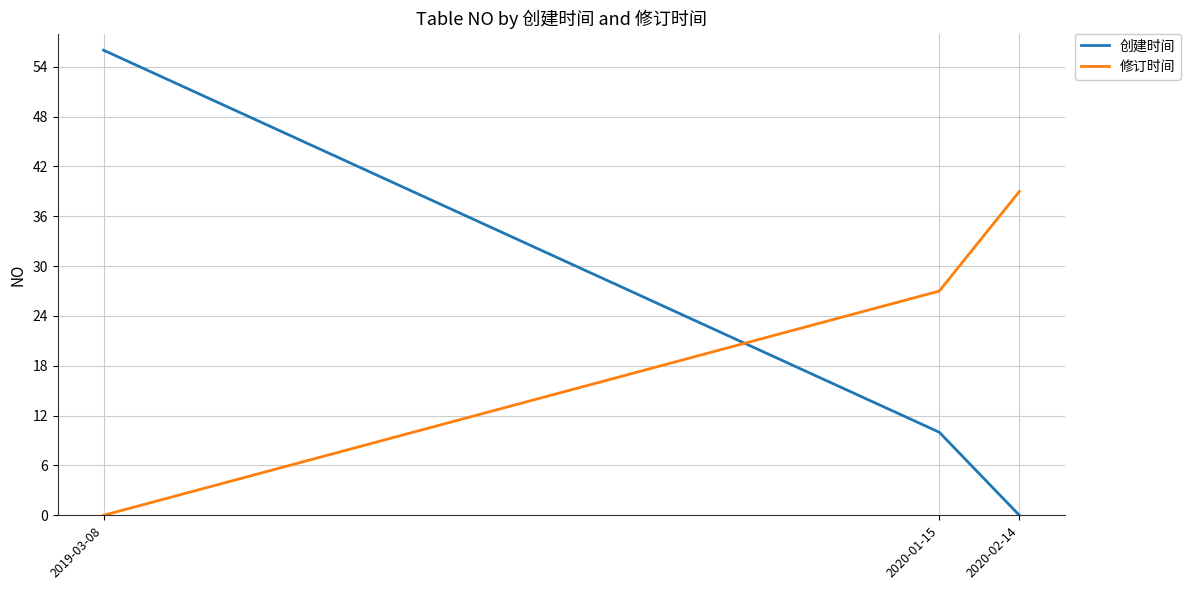

Where is 创建时间 nearest to the value 28?

2020-01-15